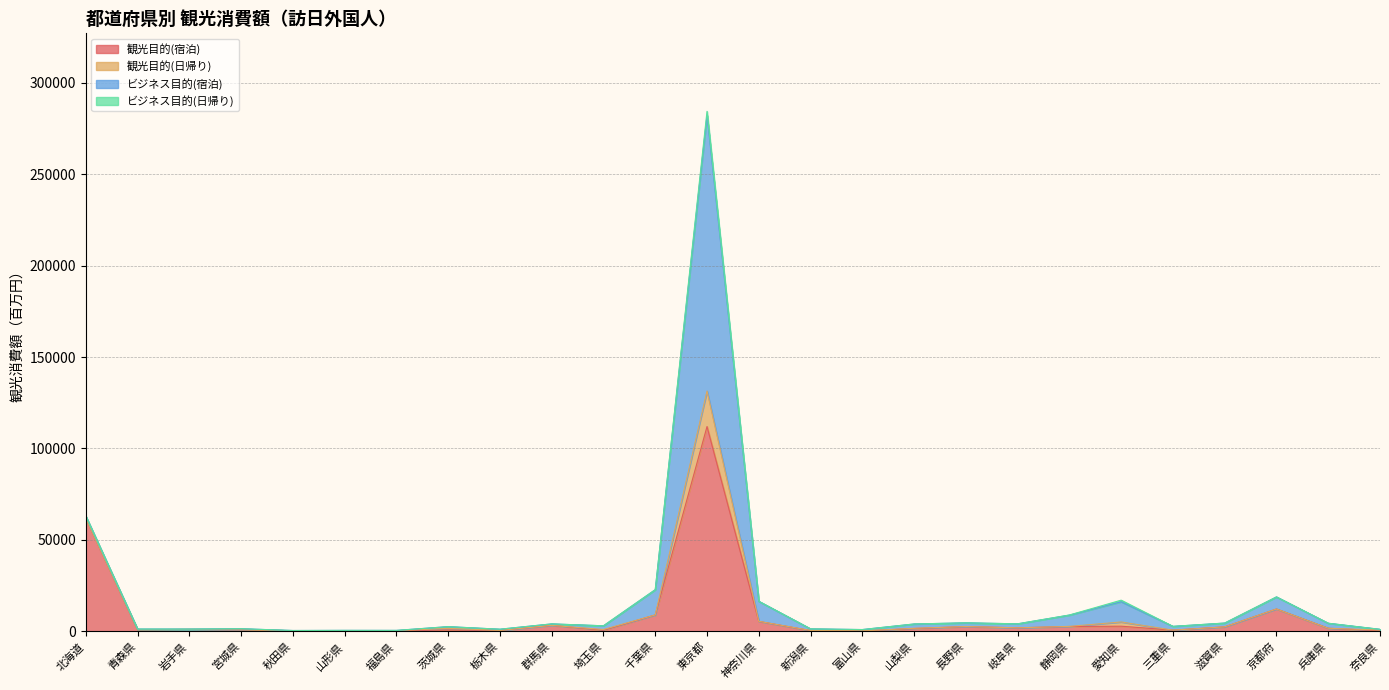

What is the greatest value displayed?

150740